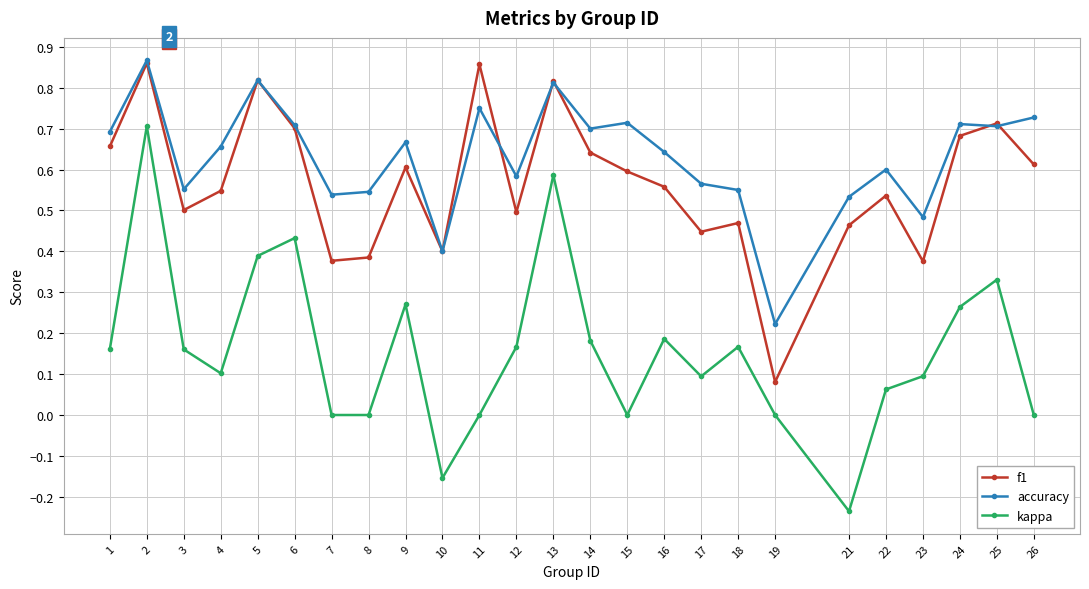

Which series has the largest range (max minus min)?

kappa